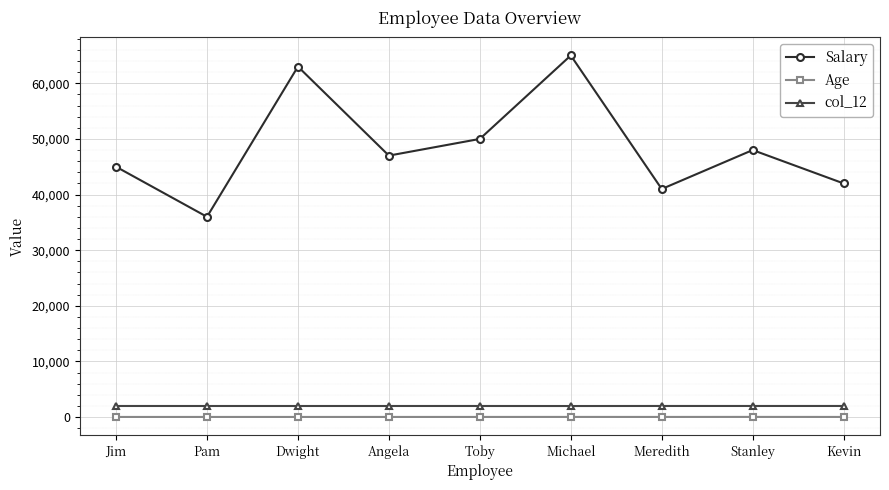

Rank the series at Jim from highest to lowest value.

Salary, col_12, Age